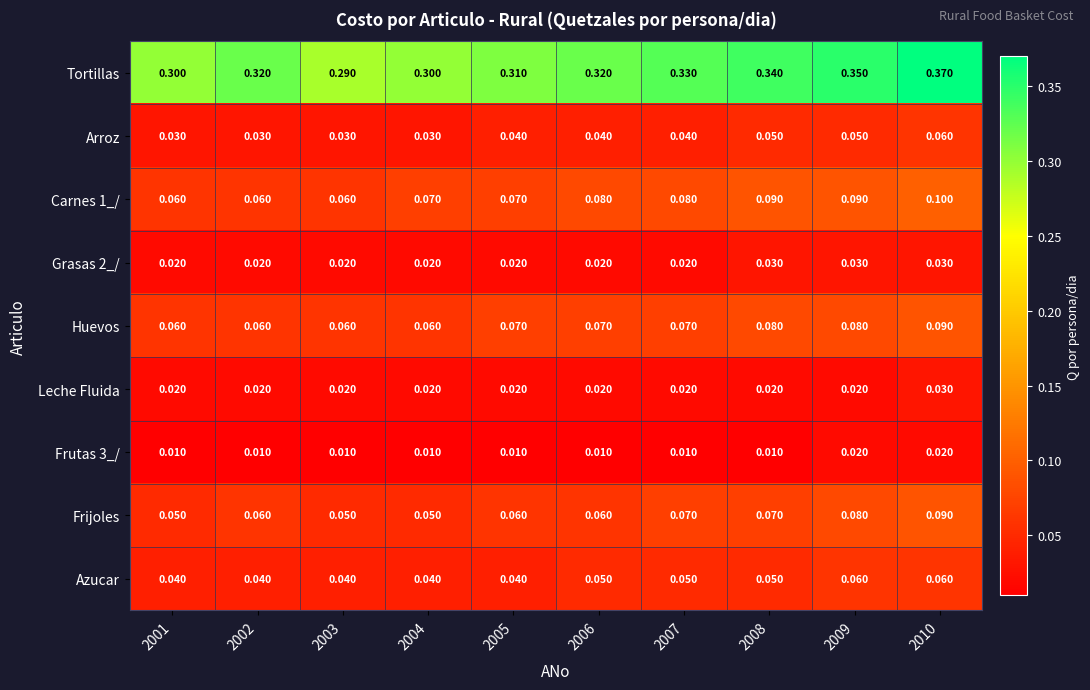

Between 2004 and 2008, which series saw the biggest shift?

Tortillas